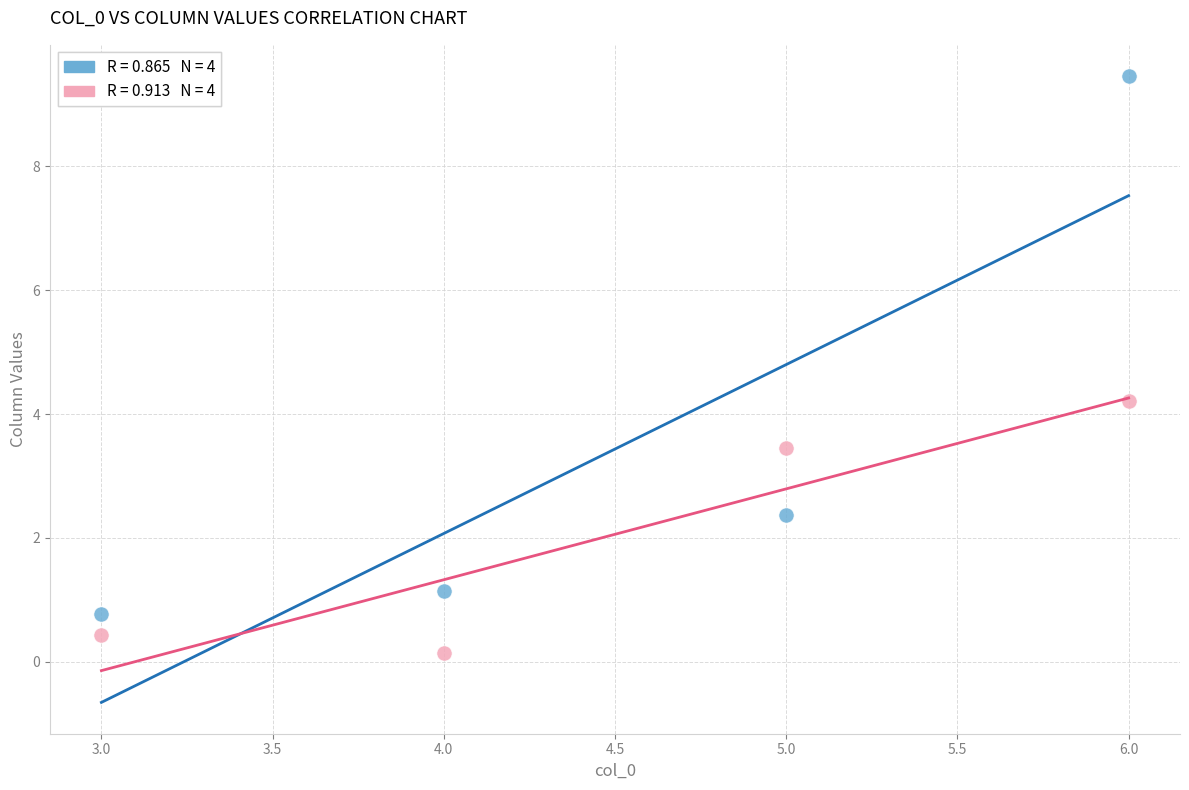

Across all series, what Y value is closest to 4?

4.2